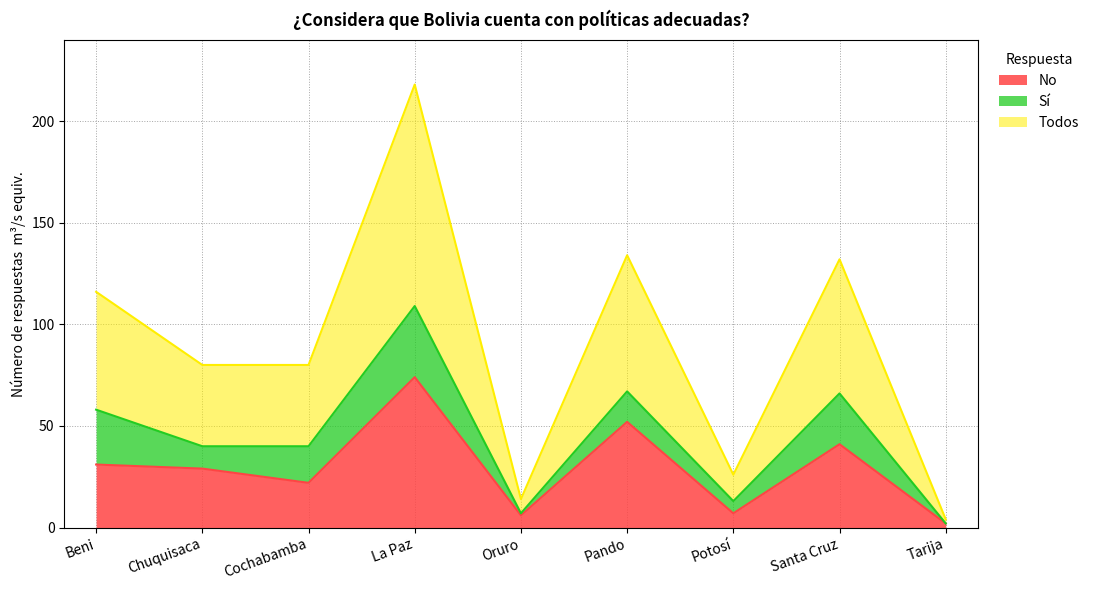

Read the No value at Cochabamba.

22